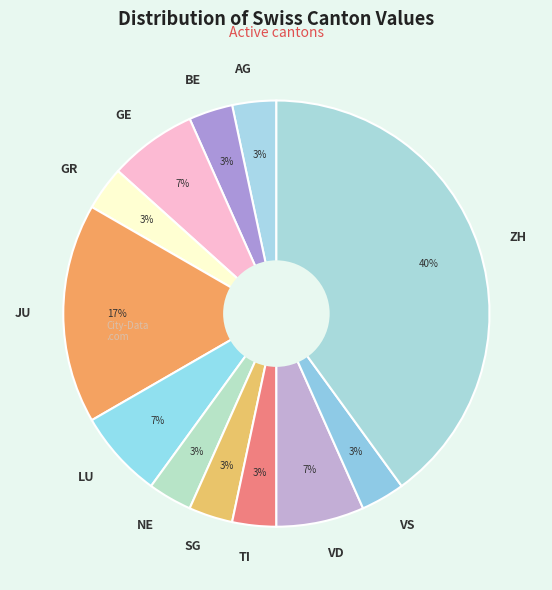

The ZH slice represents 29% of the pie. True or false?

False